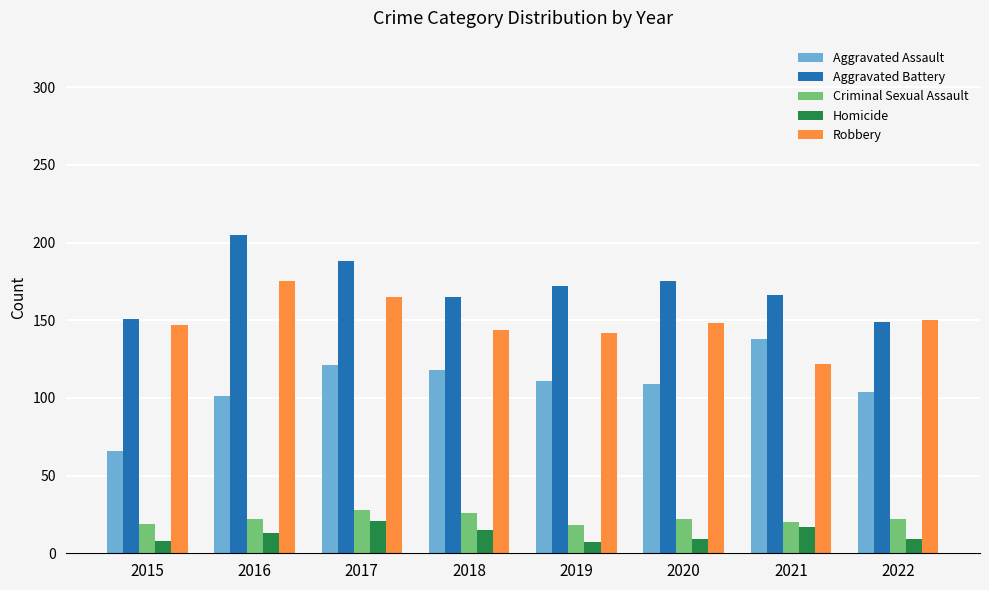

What is the total value across all series at 2019?

450